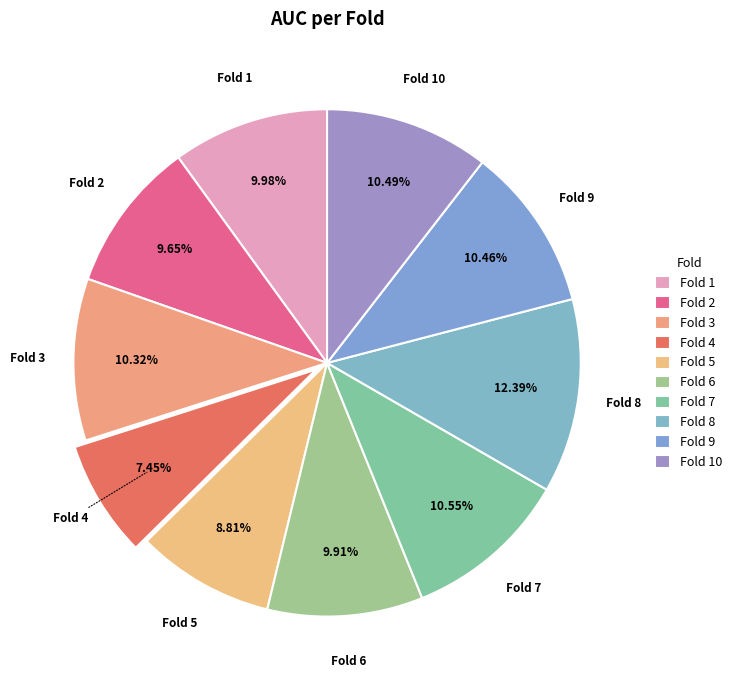

Count the number of slices in the pie.

10